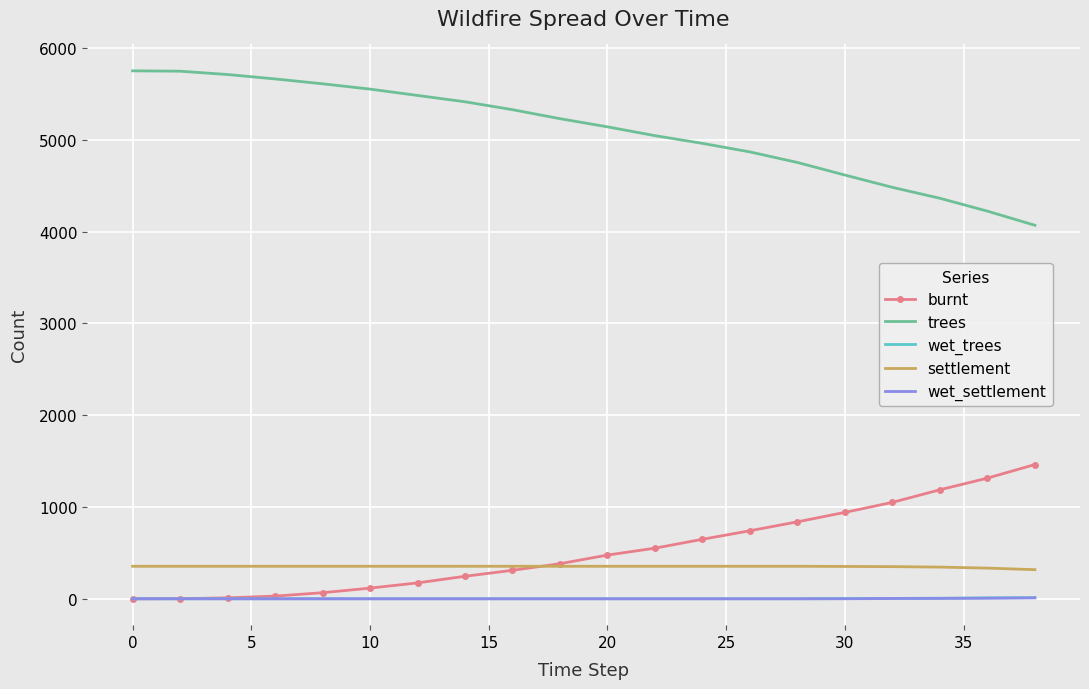

True or false: trees and burnt intersect in this chart.

False